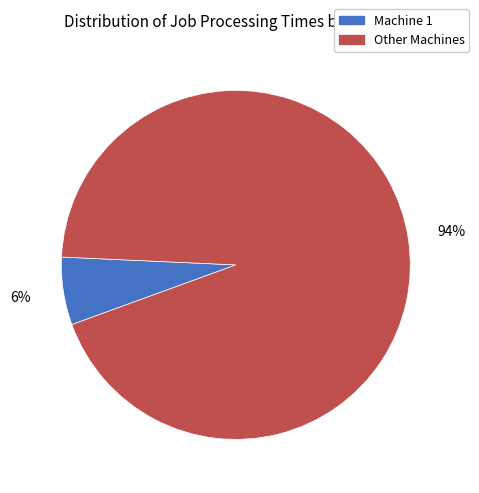

How many slices are in this pie chart?

2